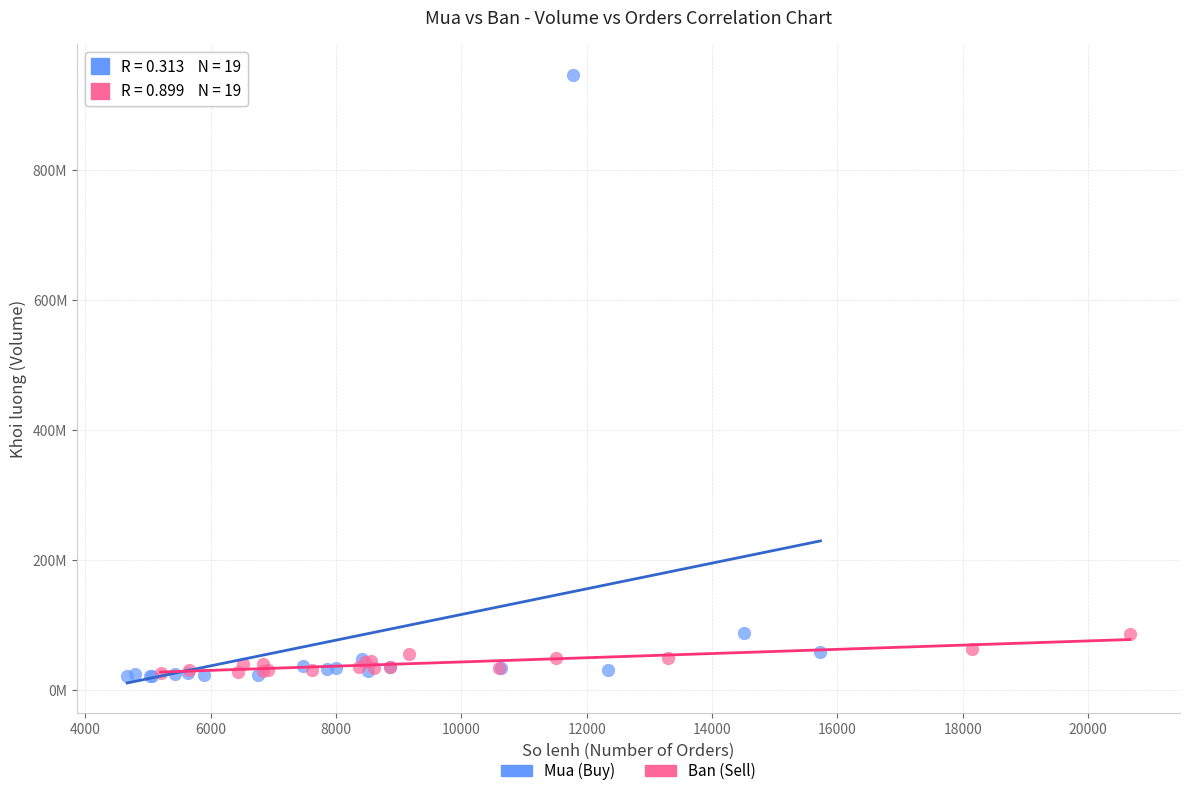

Which series reaches the maximum Y coordinate?

Mua (Buy)